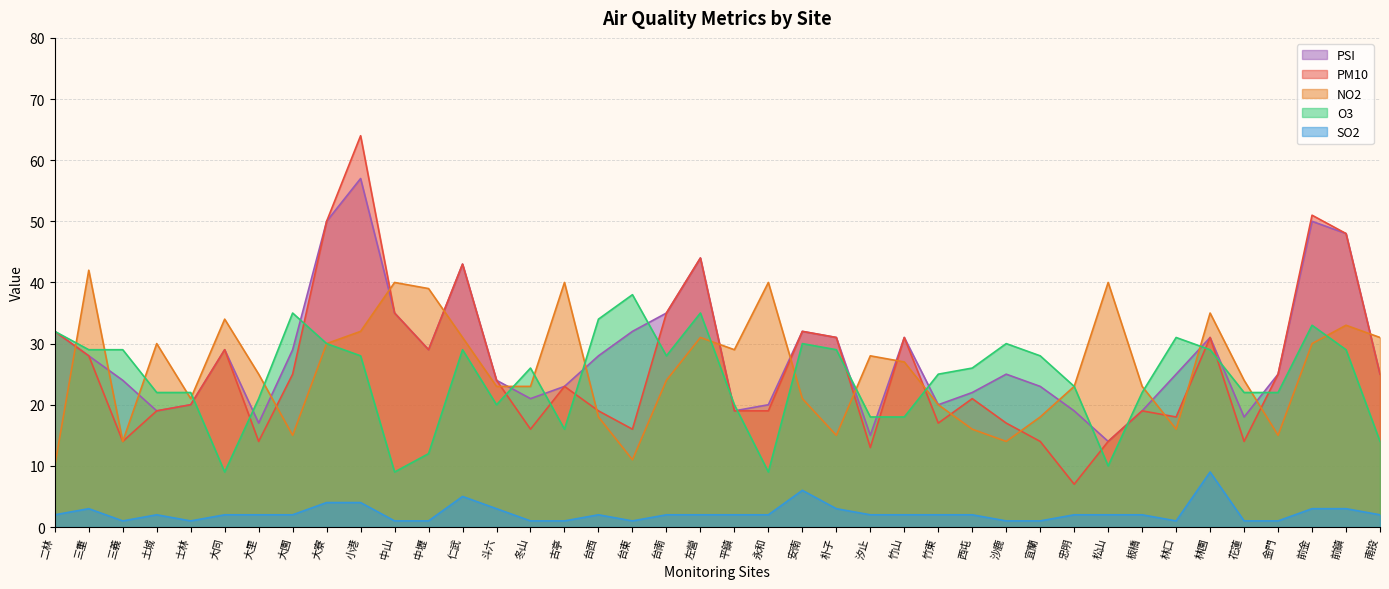

What value does the PSI series have at 平鎮, to the nearest 10?

20